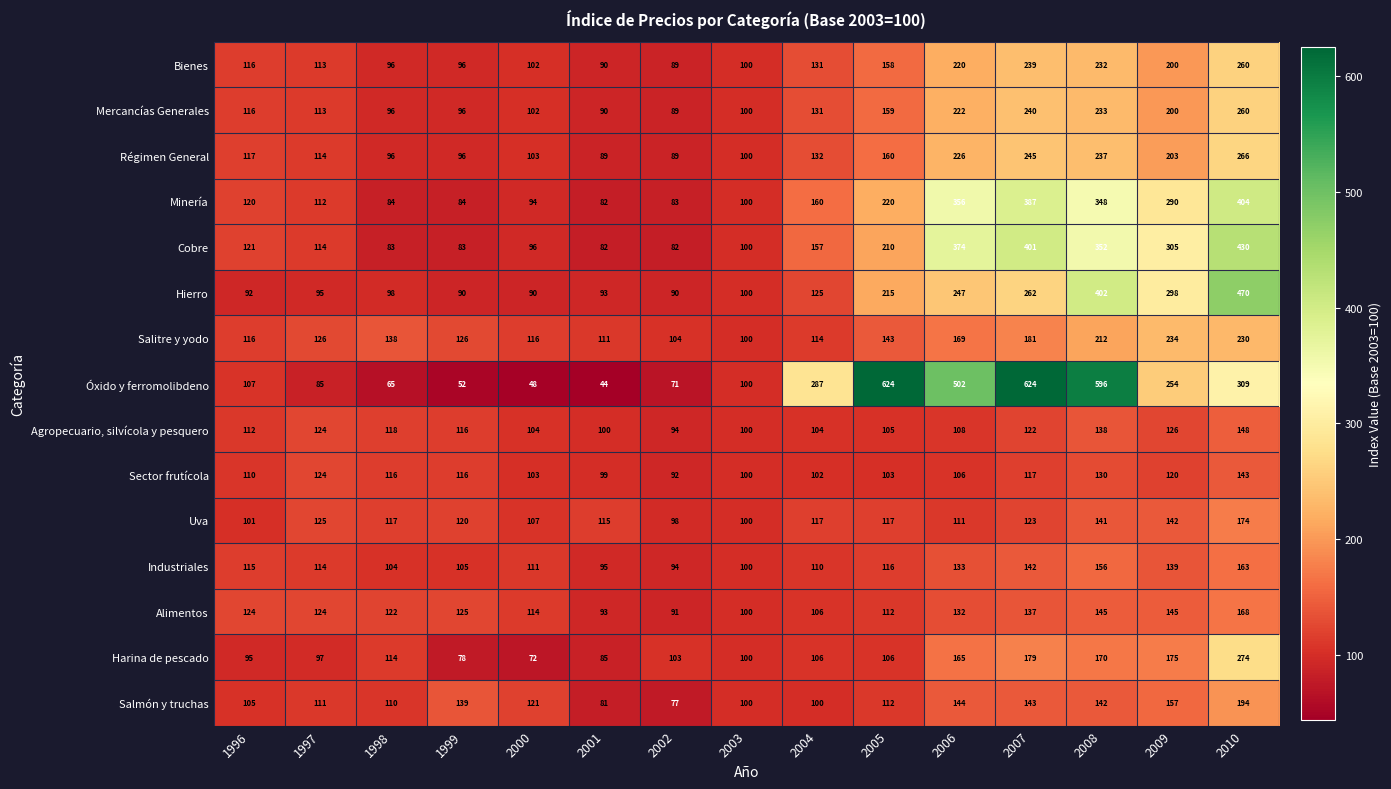

What is the greatest value displayed?

624